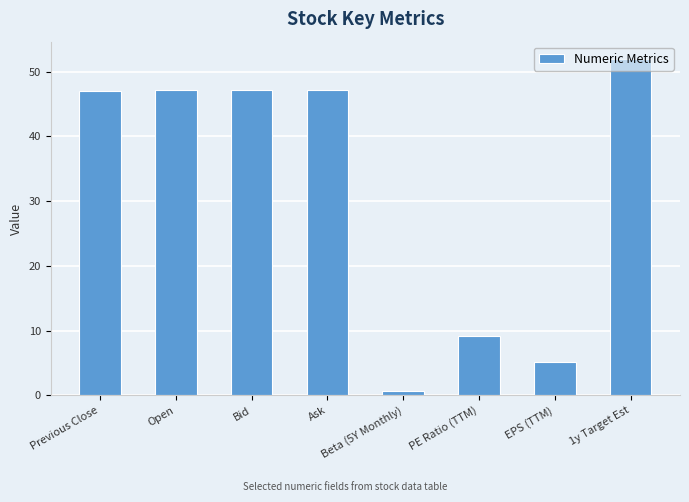

Read the value at Open.

47.2